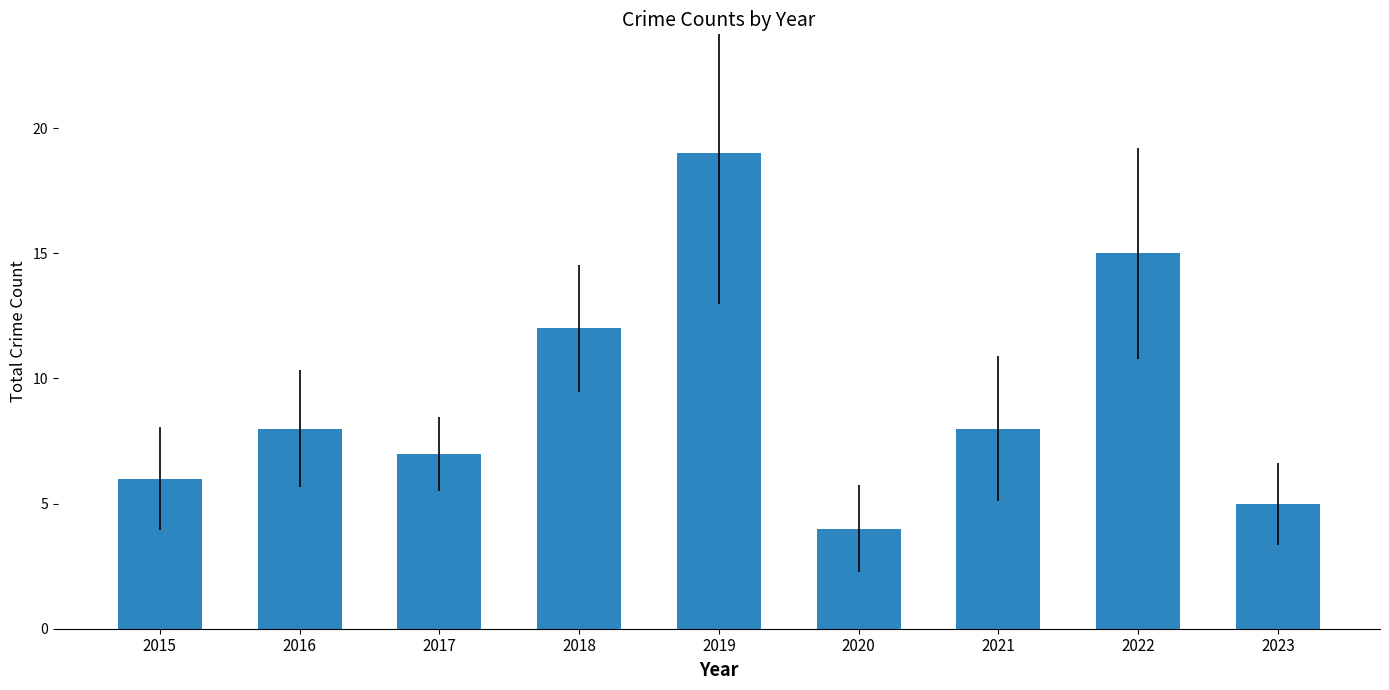

What value does the data have at 2015?

6